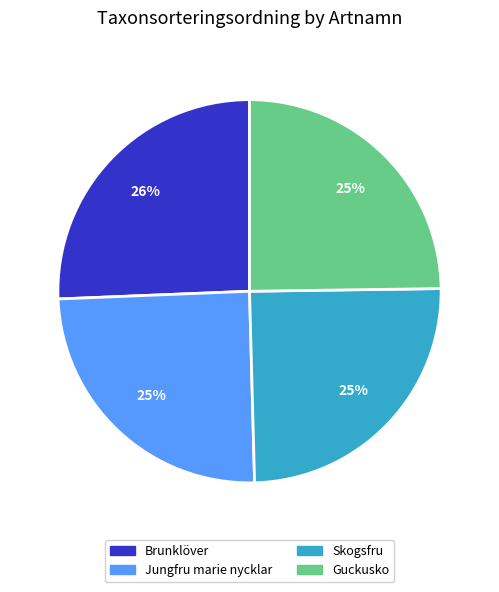

What is the largest slice in the pie chart?

Brunklöver